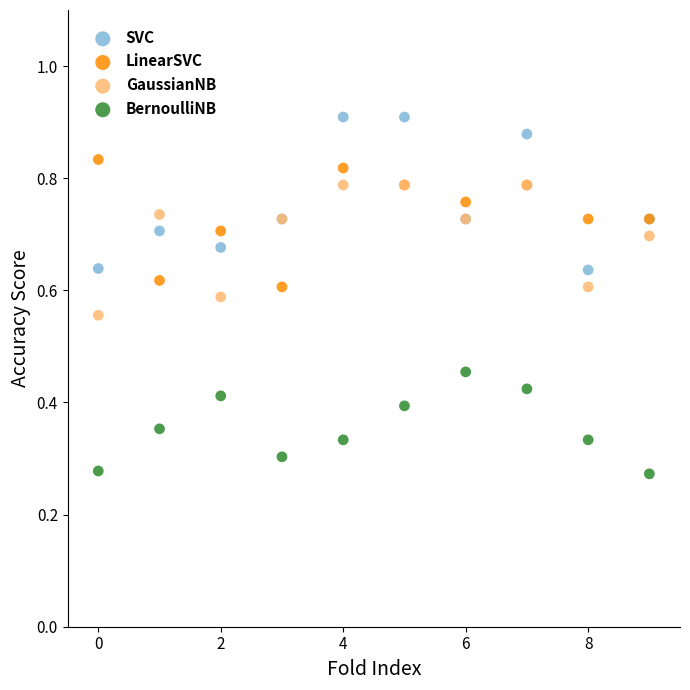

Which series contains the lowest Y value?

BernoulliNB